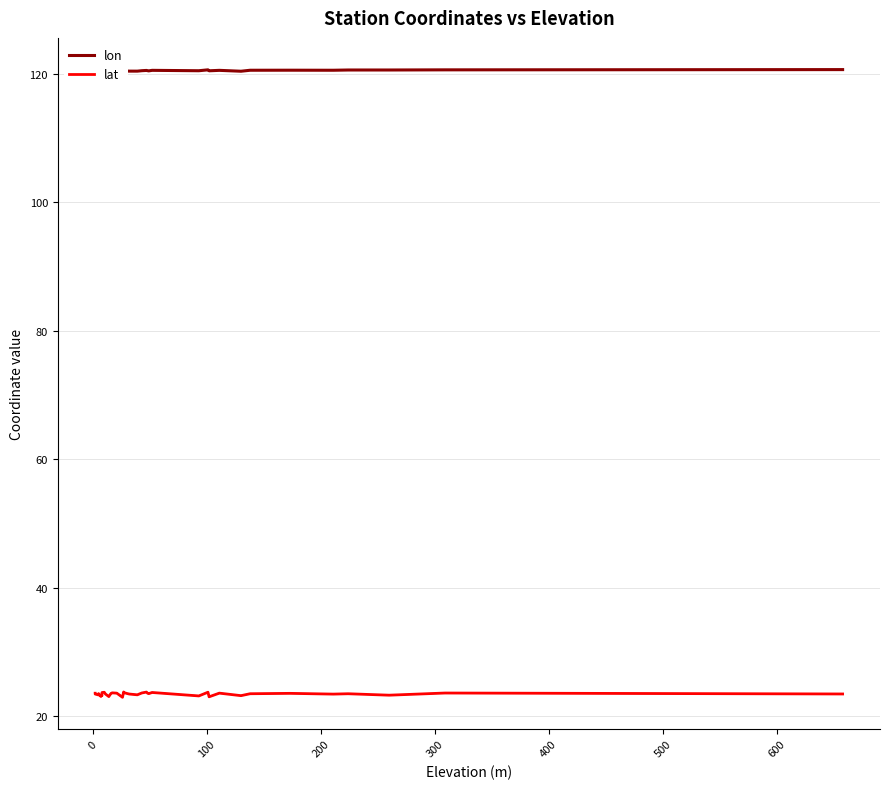

Rank the series by their maximum value, from highest to lowest.

lon, lat